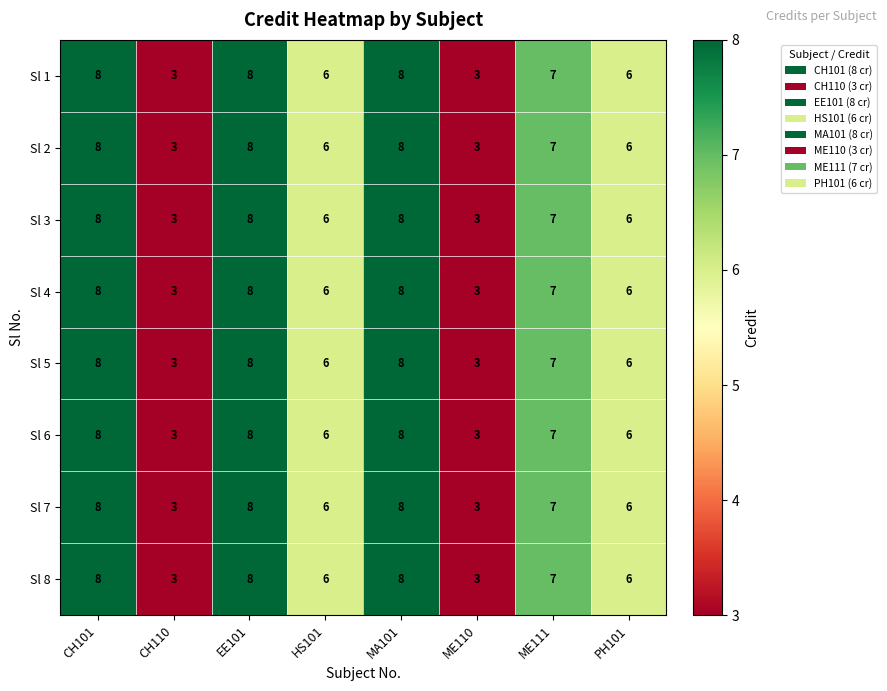

What is the maximum value for Sl 5?

8